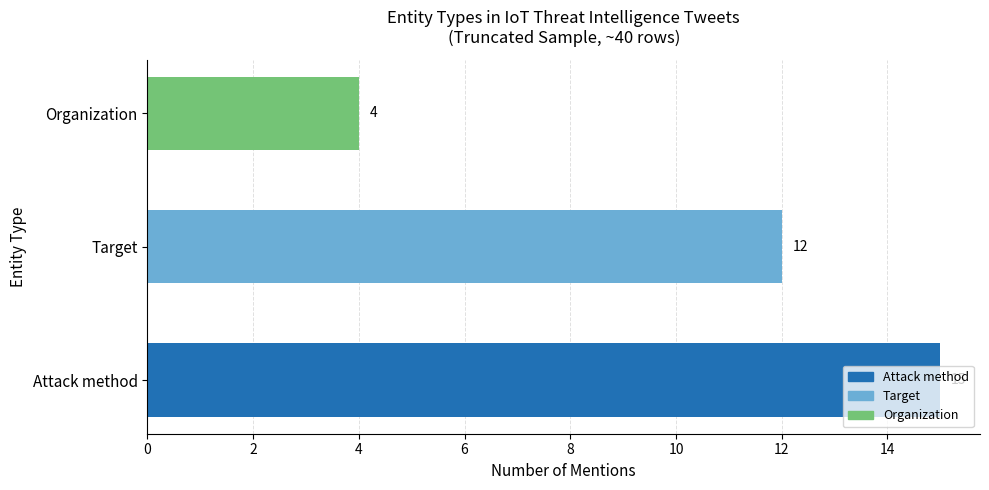

List the labels in order of value, largest first.

Attack method, Target, Organization